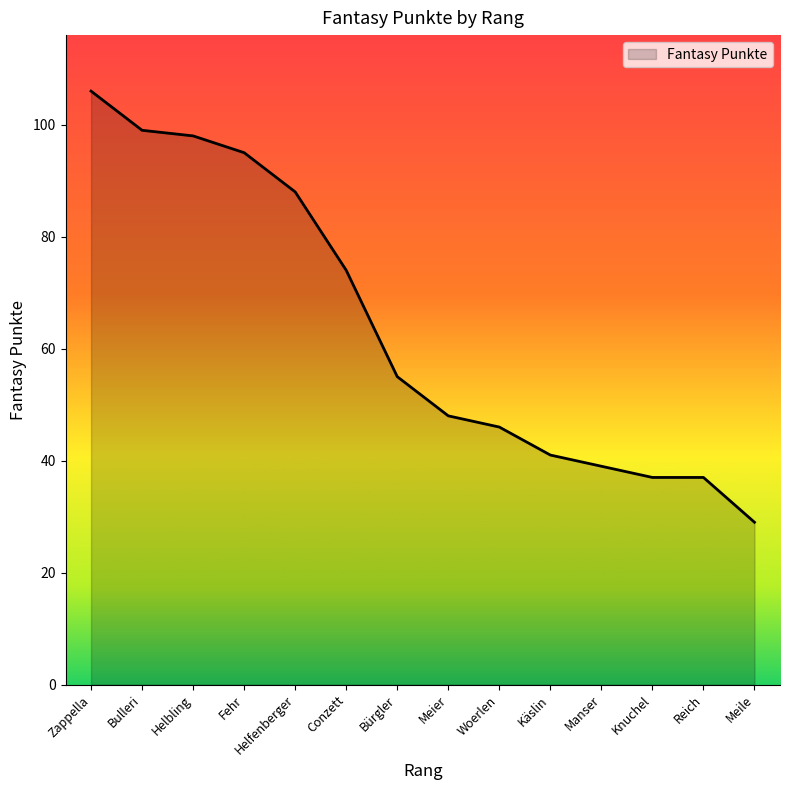

Reading left to right, what are all the values shown in this chart?

106	99	98	95	88	74	55	48	46	41	39	37	37	29